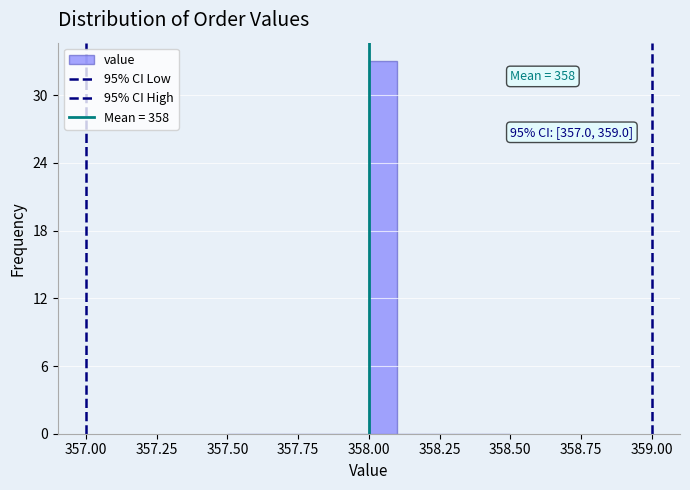

Read against the x-axis, roughly where is the centre of the tallest bar?

358.05